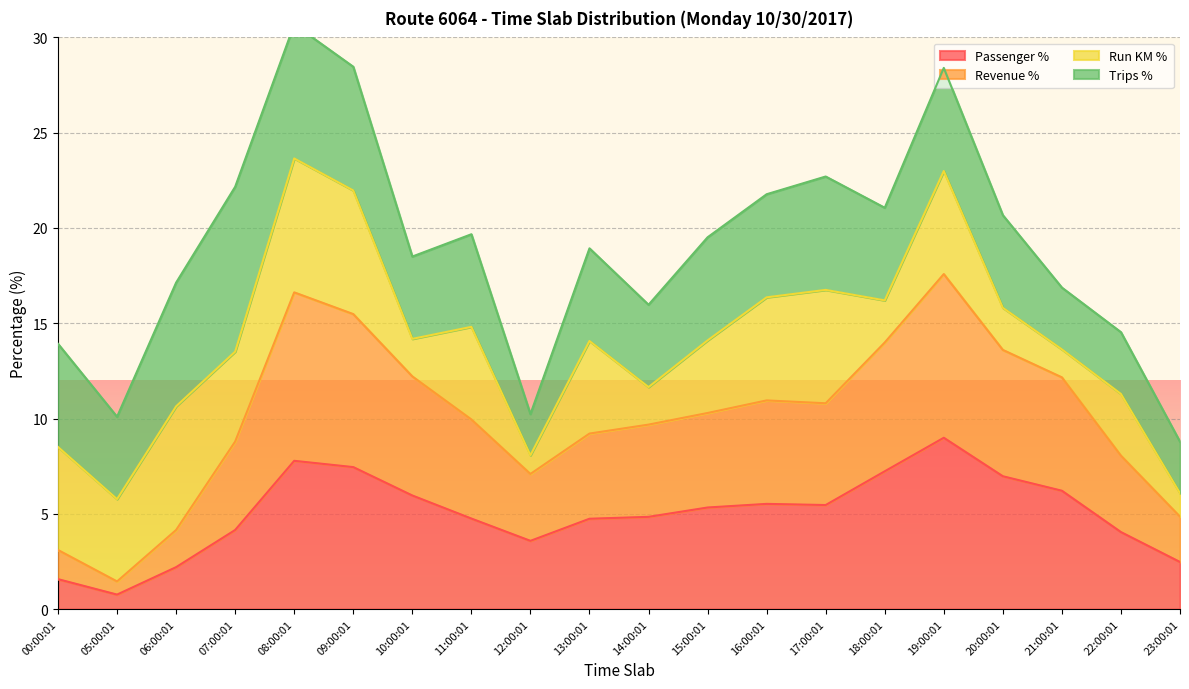

In Passenger %, how many points are higher than both neighbors (excluding endpoints)?

3